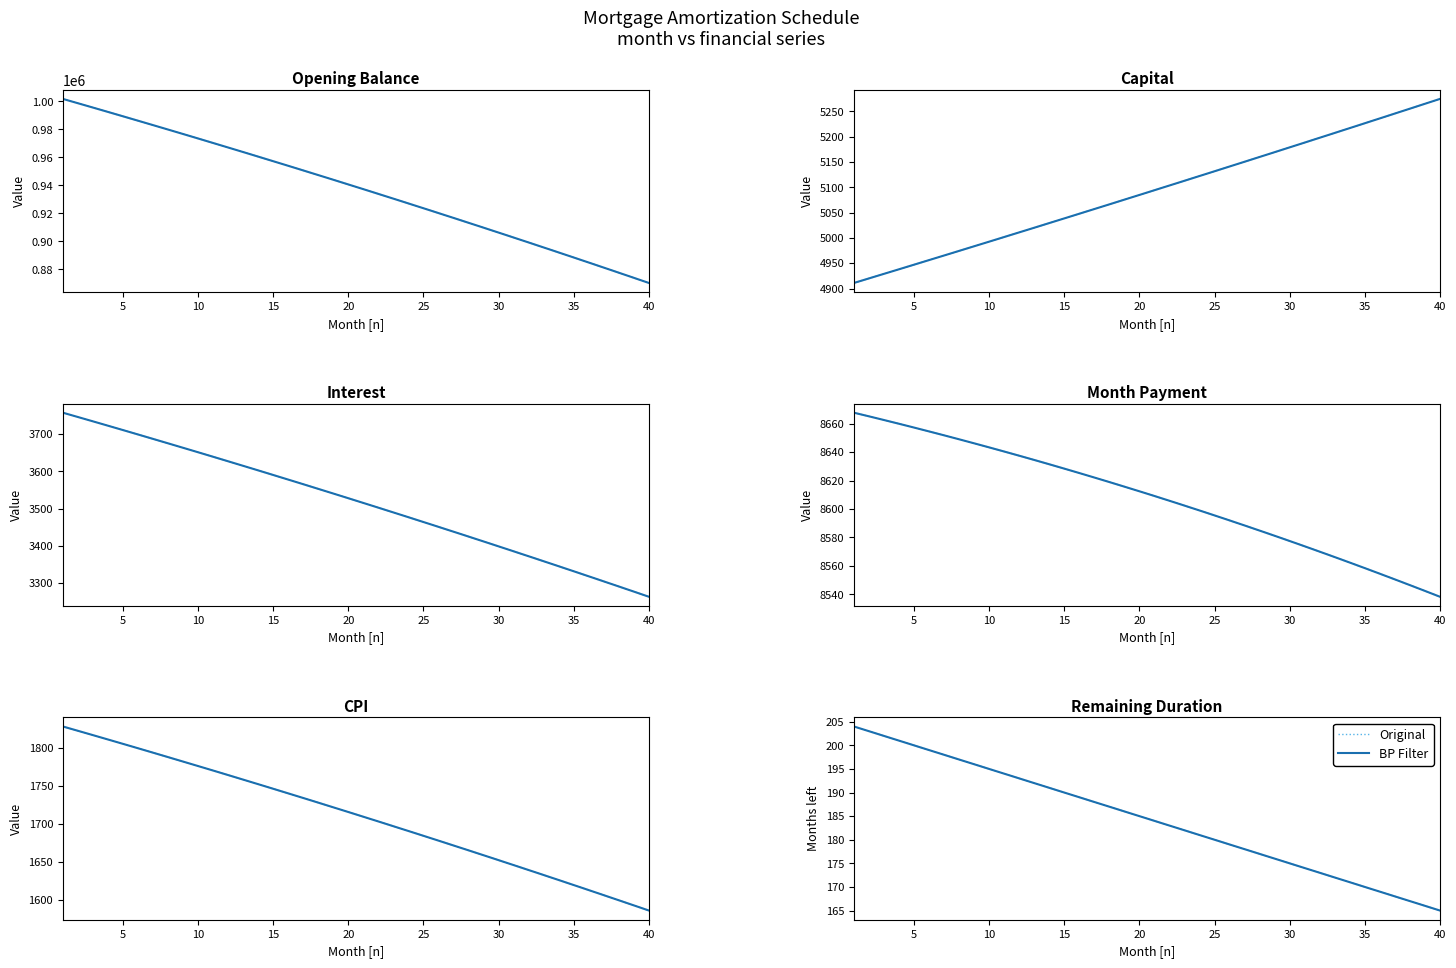

How many values in the BP Filter series exceed 185?

19